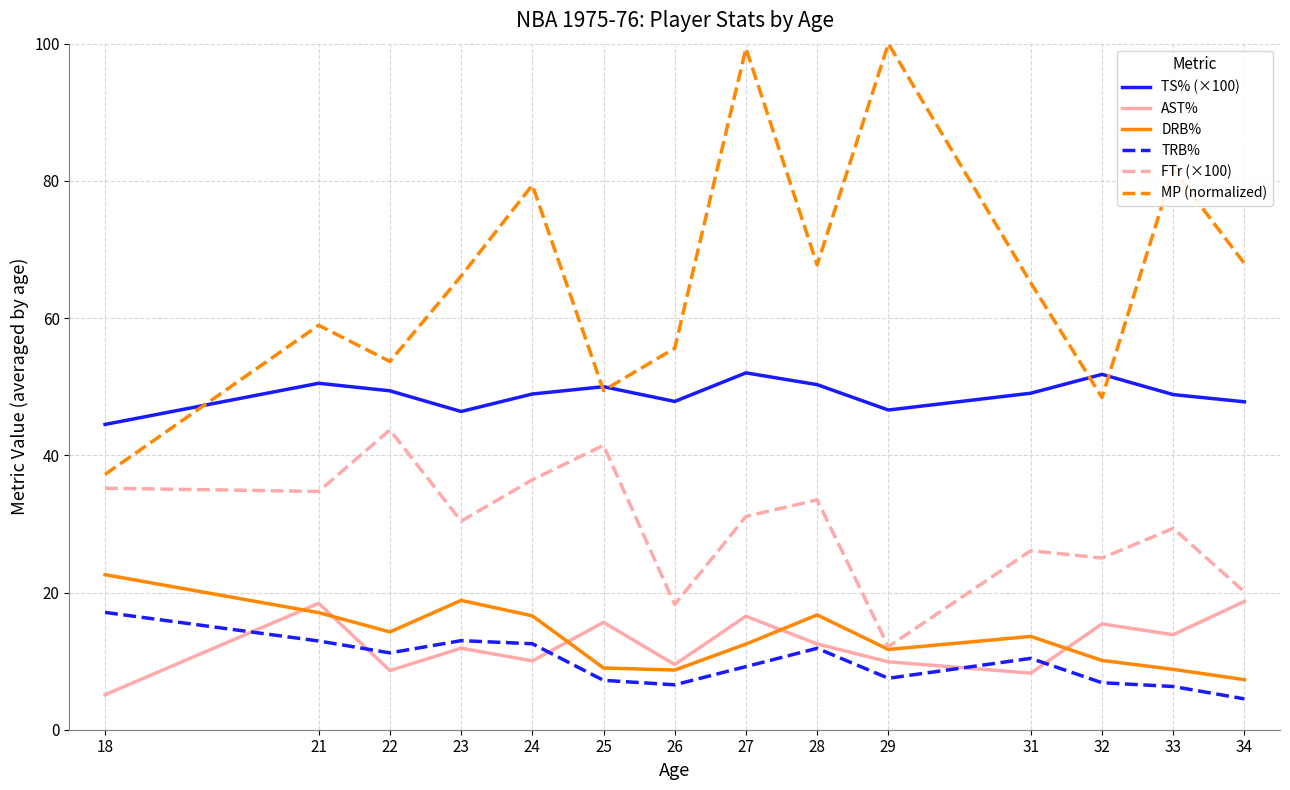

True or false: MP (normalized) and AST% cross at least once.

False